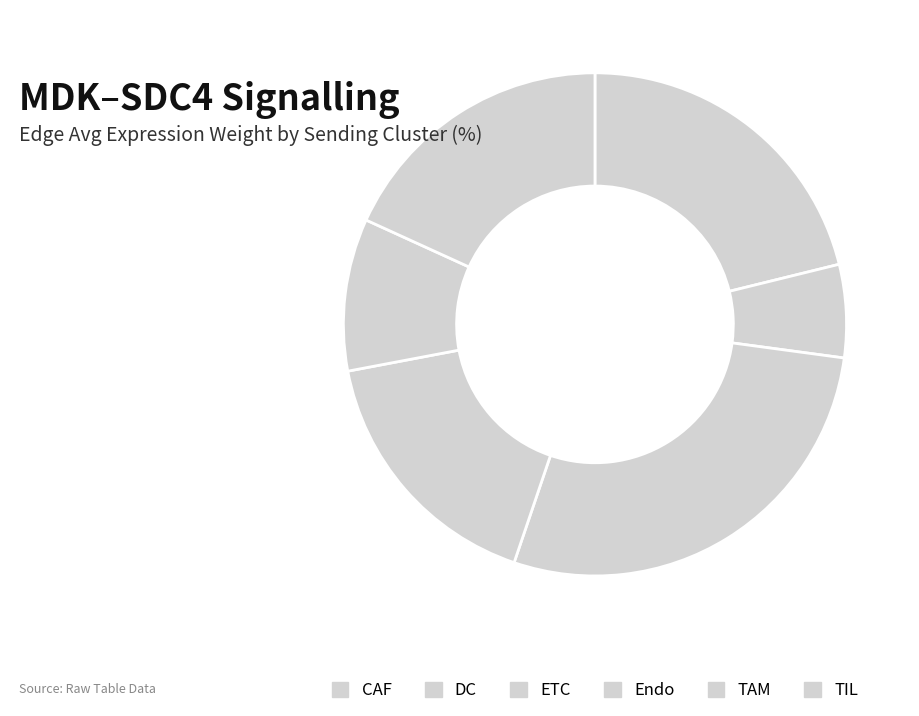

To the nearest percent, what is the difference between the TAM and Endo slice percentages?

2%